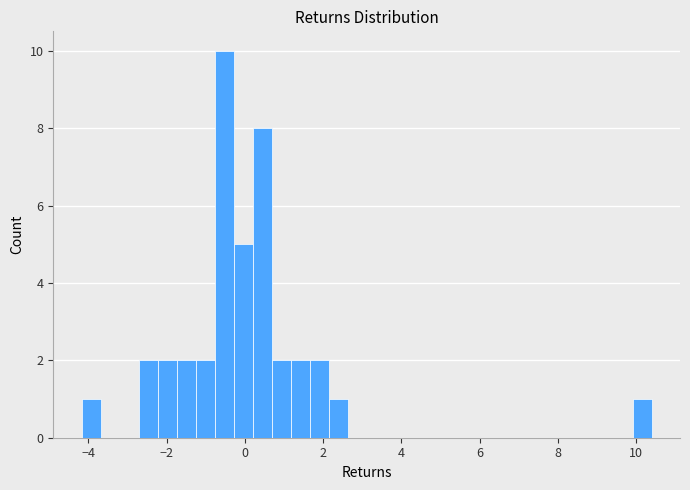

Read against the x-axis, roughly where is the centre of the tallest bar?

-0.6